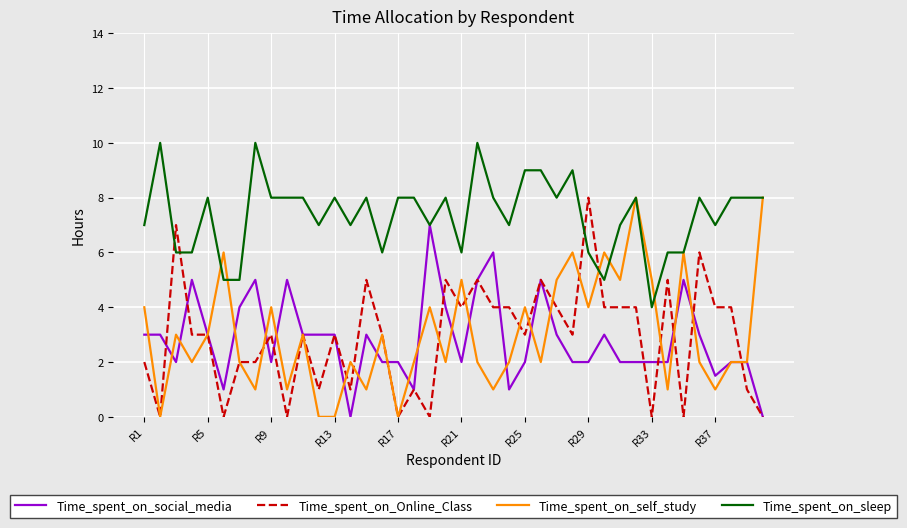

Which series has the largest total across all categories?

Time_spent_on_sleep